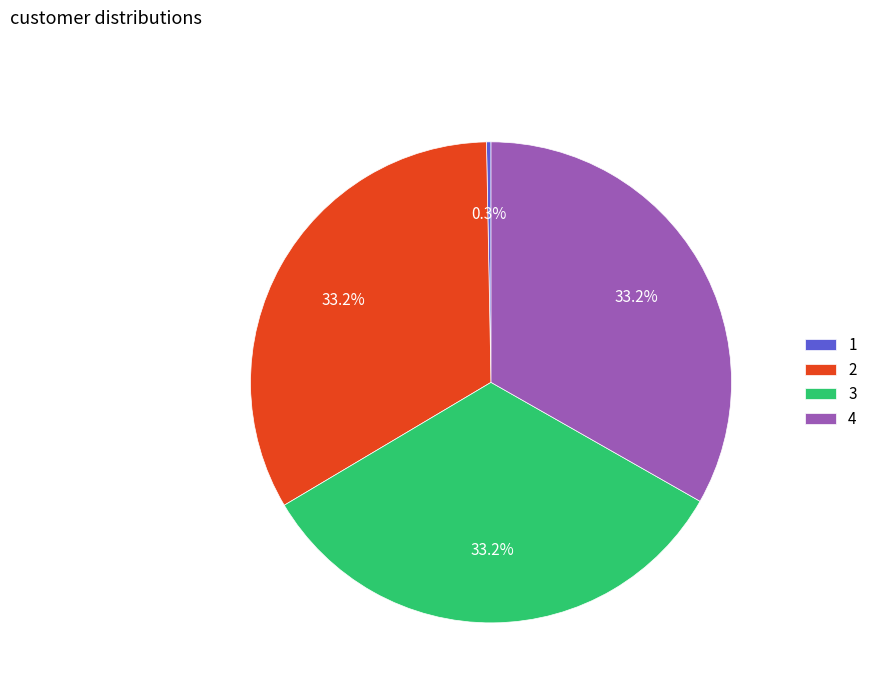

Do 3 and 4 together represent more than half of the pie?

Yes